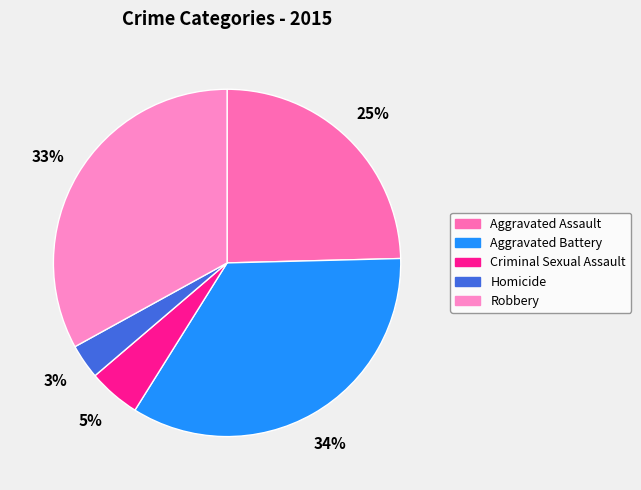

What is the largest slice in the pie chart?

Aggravated Battery